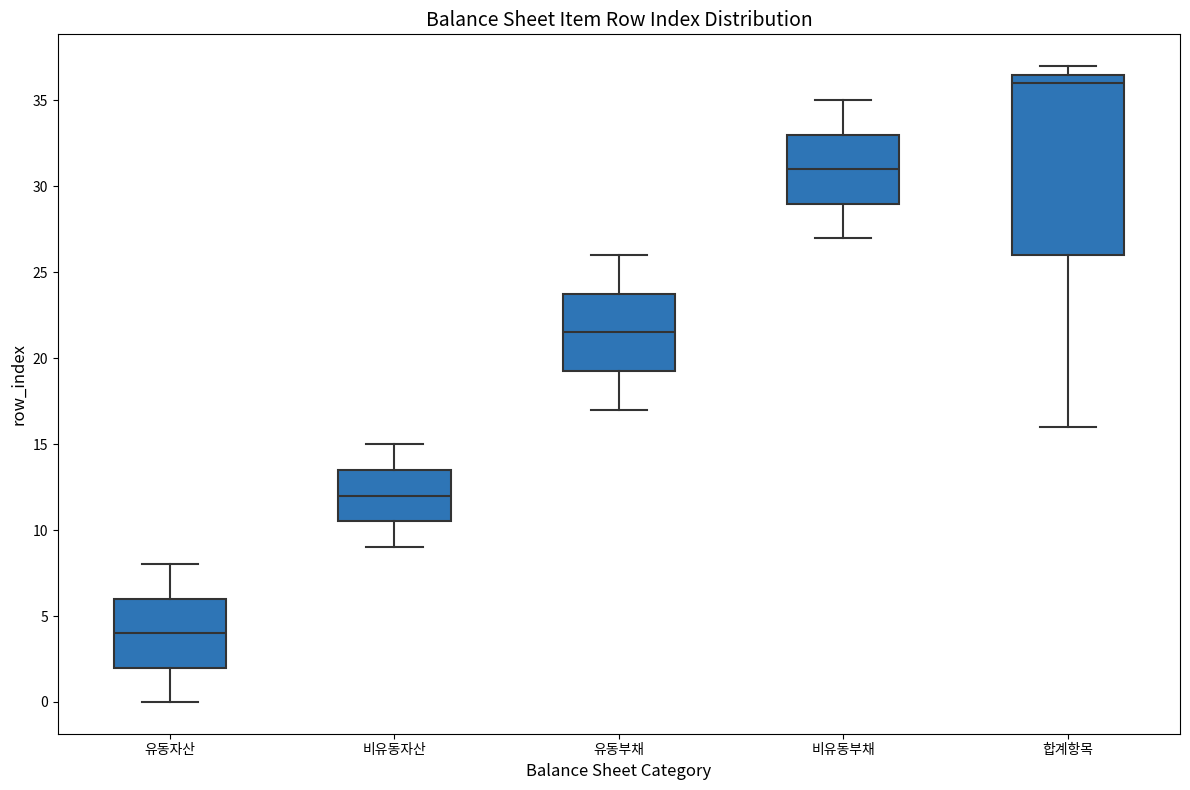

Which box is the tallest, from its lower edge to its upper edge?

합계항목